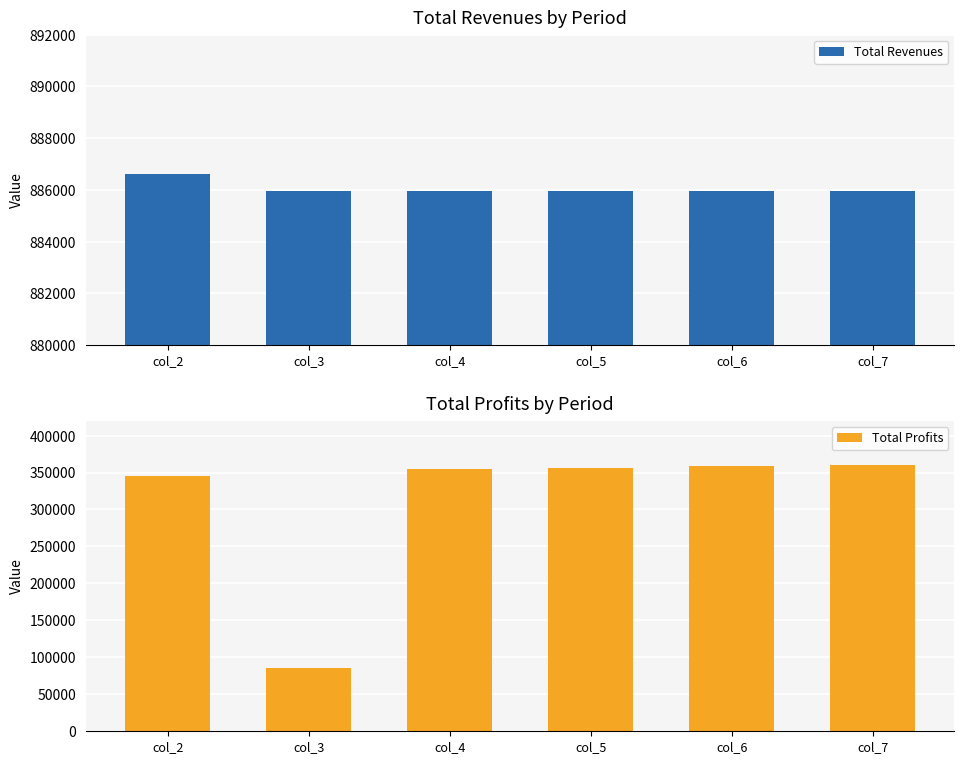

At how many categories does at least one series exceed 382017?

6